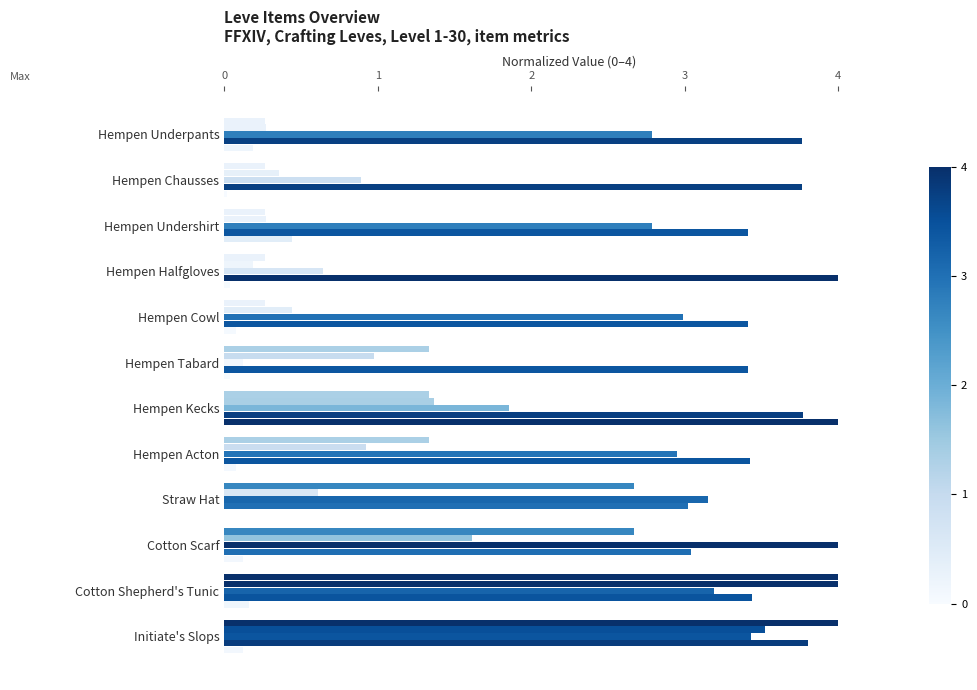

Count the number of categories in the chart.

12